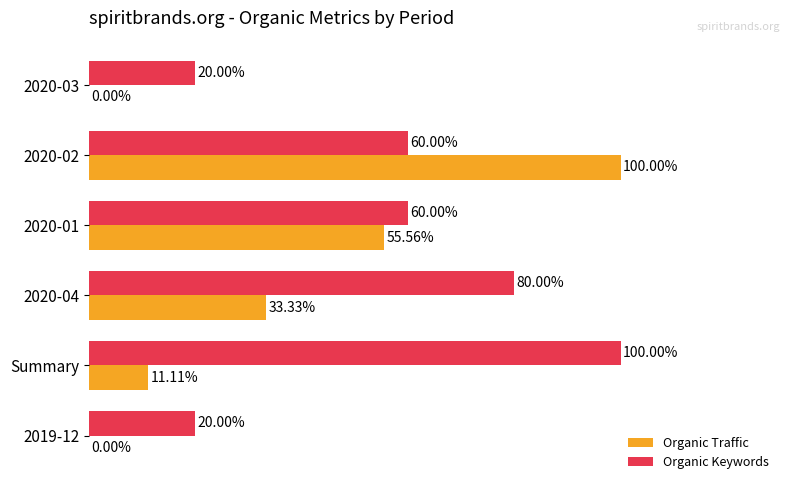

At which category is the sum across all series the highest?

2020-02